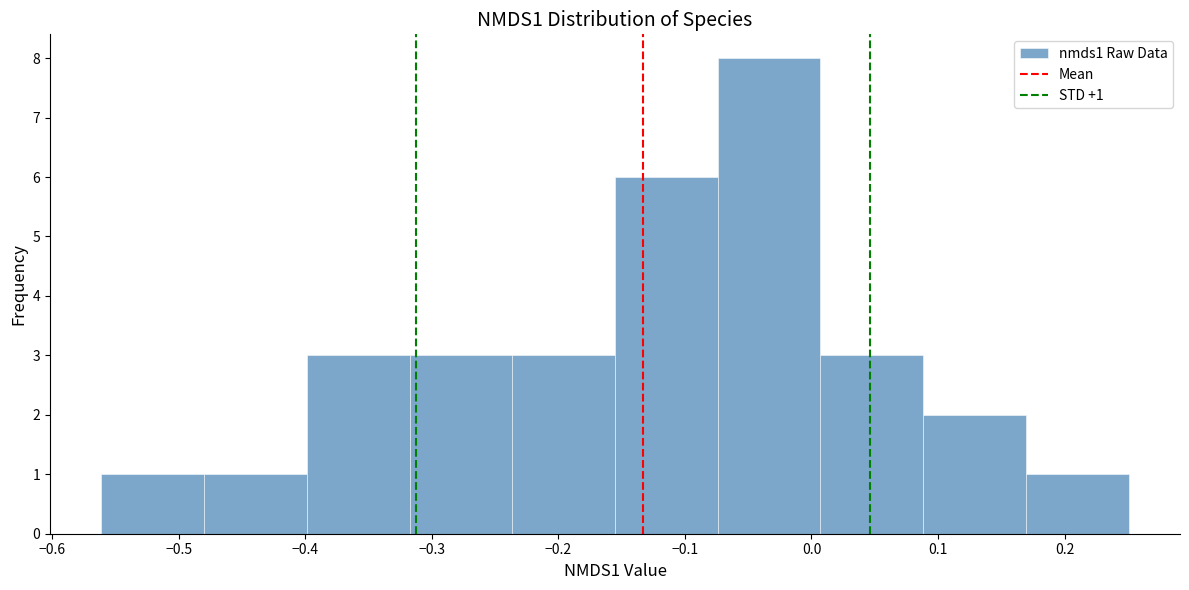

Which range on the x-axis has the tallest bar?

-0.07 to 0.01